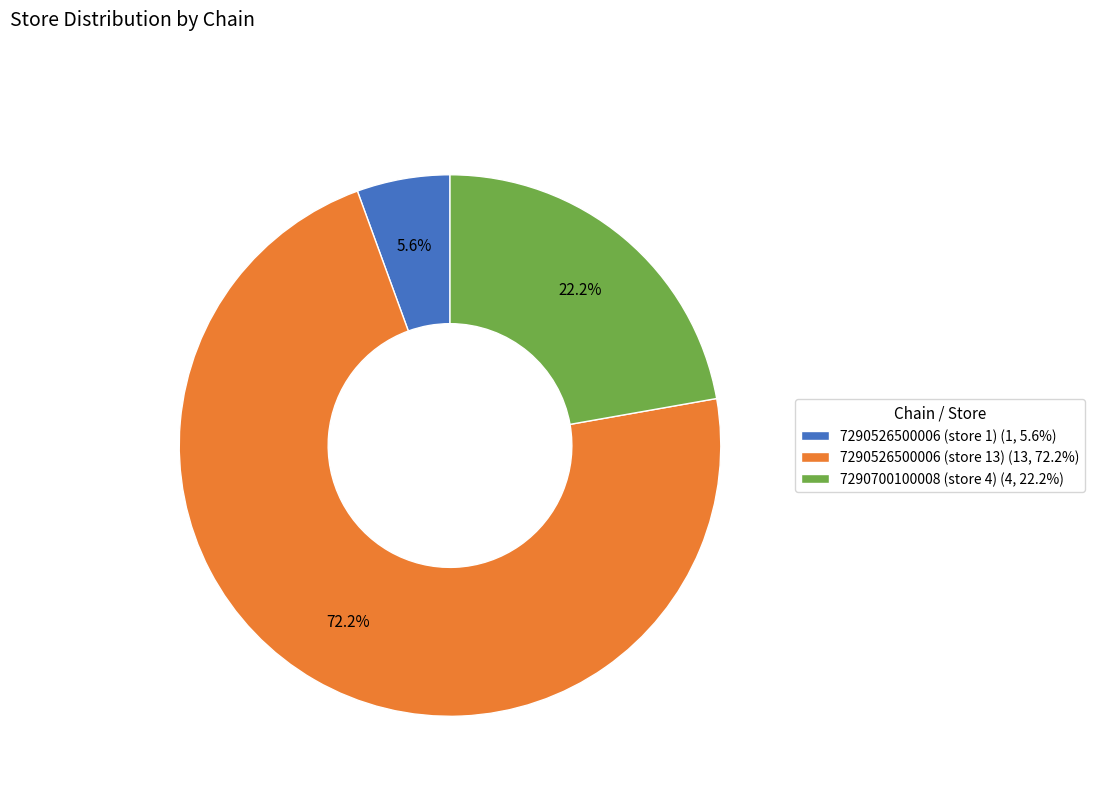

To the nearest percent, what is the average slice percentage?

33%